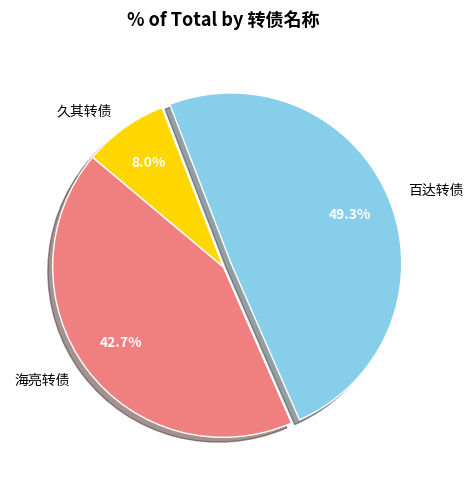

Is 久其转债 the majority of the pie?

No